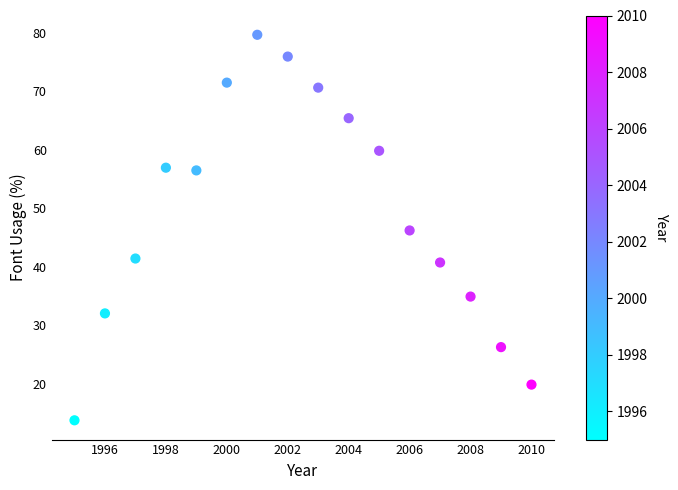

What is the range of X values (max minus min)?

15.0